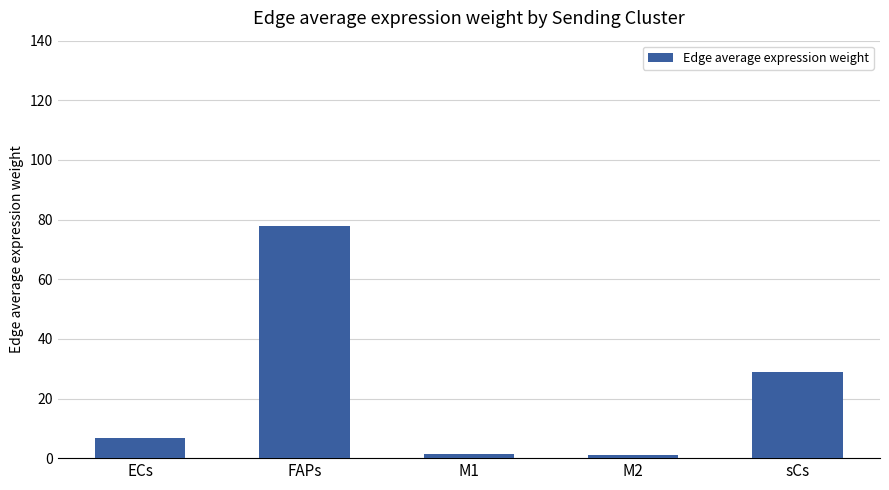

What is the value of the 1st bar from the left?

6.7